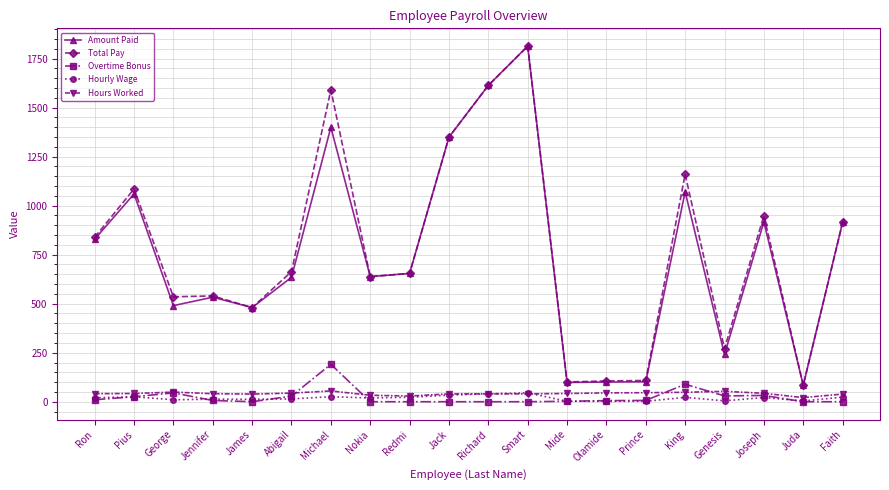

Between Nokia and Prince, which series saw the biggest shift?

Amount Paid